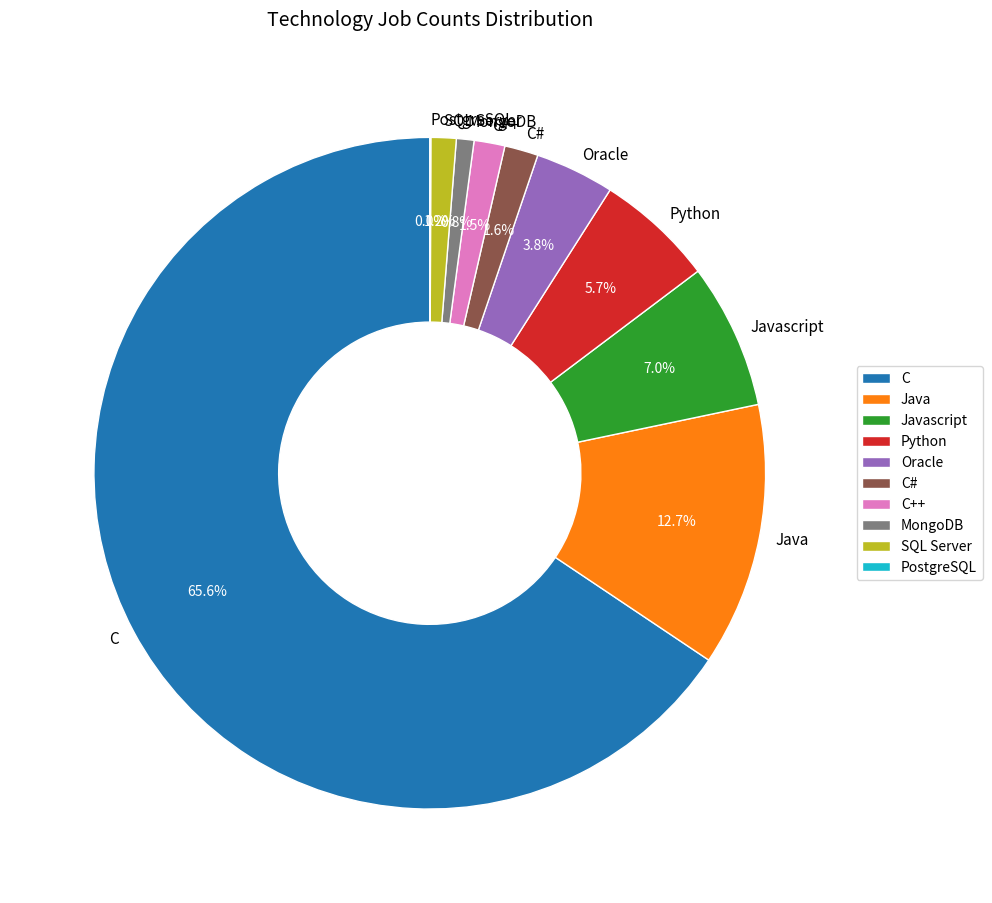

Which category has the biggest portion of the pie?

C